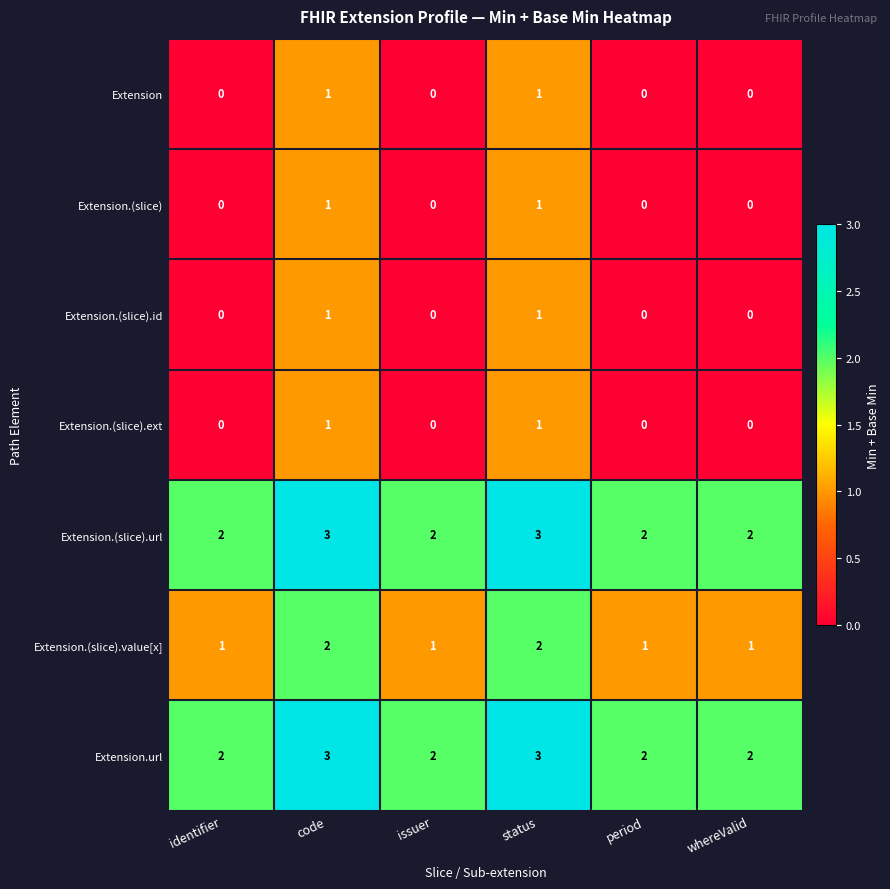

What is the greatest value displayed?

3